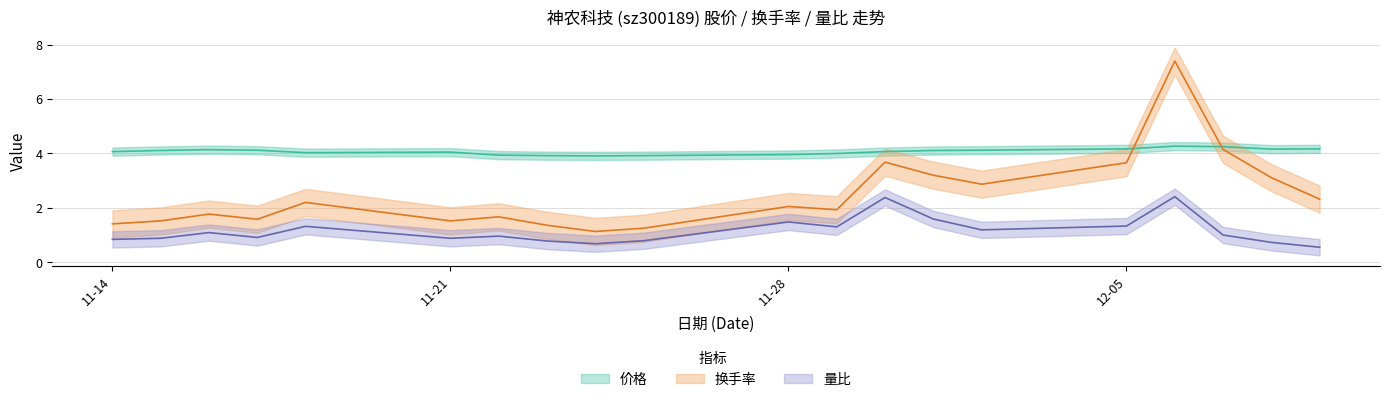

Where is the first local minimum for 量比?

2022-11-17